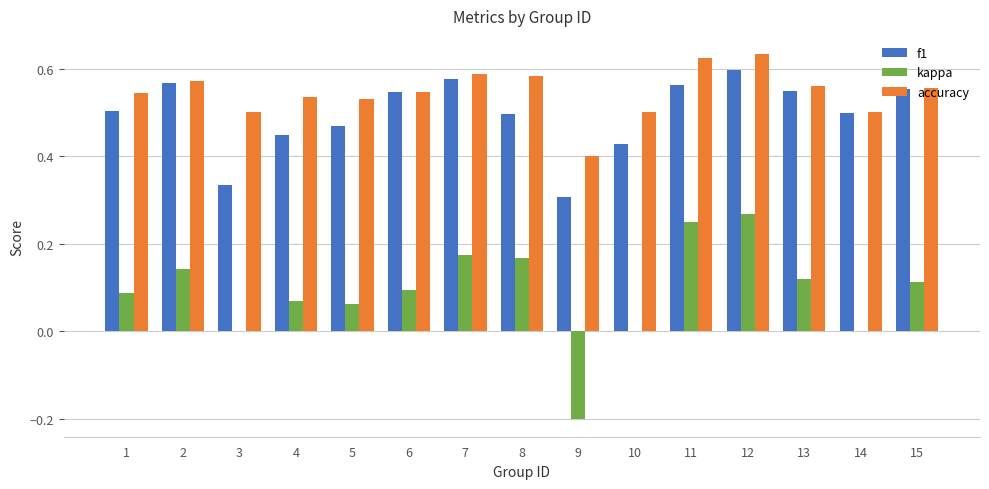

Is the value of kappa at 2 greater than the value of f1 at 4?

No